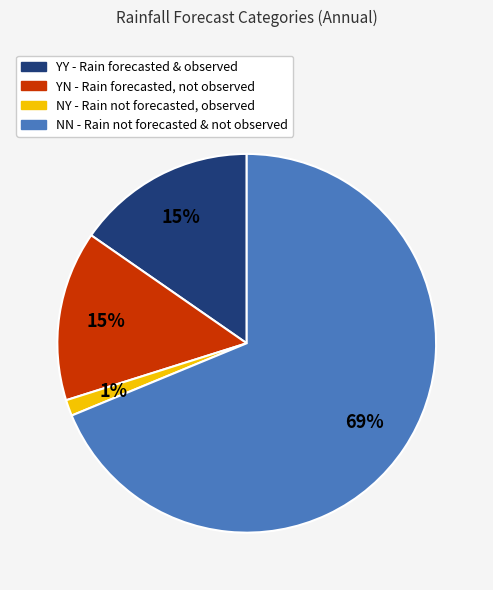

To the nearest percent, what is the combined percentage of YY and YN?

30%